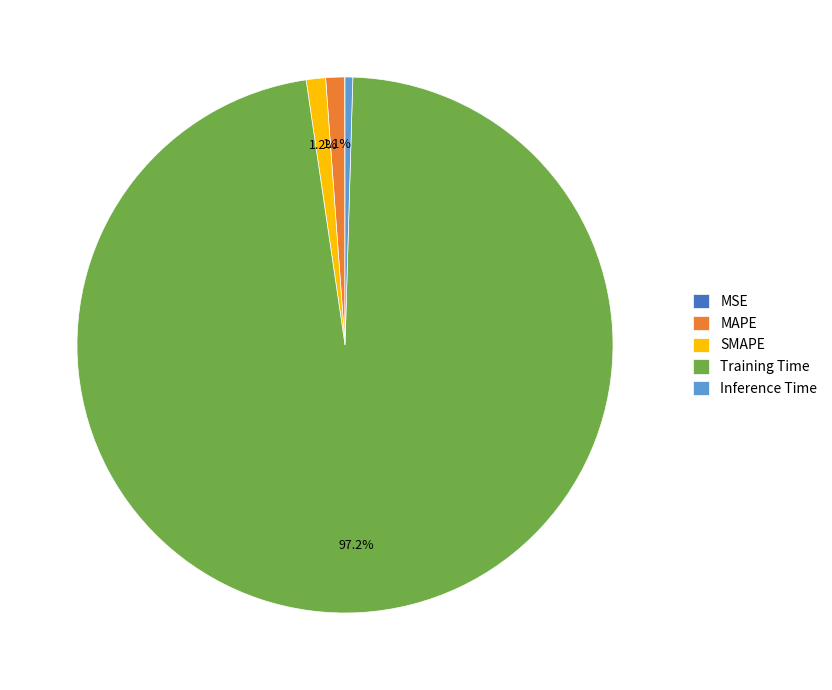

Which has a higher value, Training Time or MAPE?

Training Time